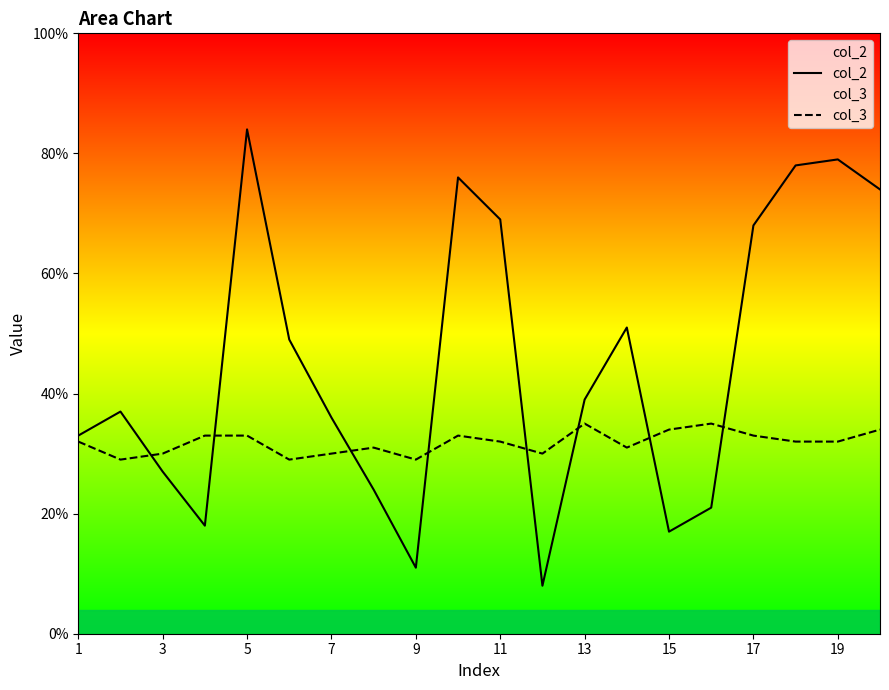

True or false: col_2 and col_3 cross at least once.

True